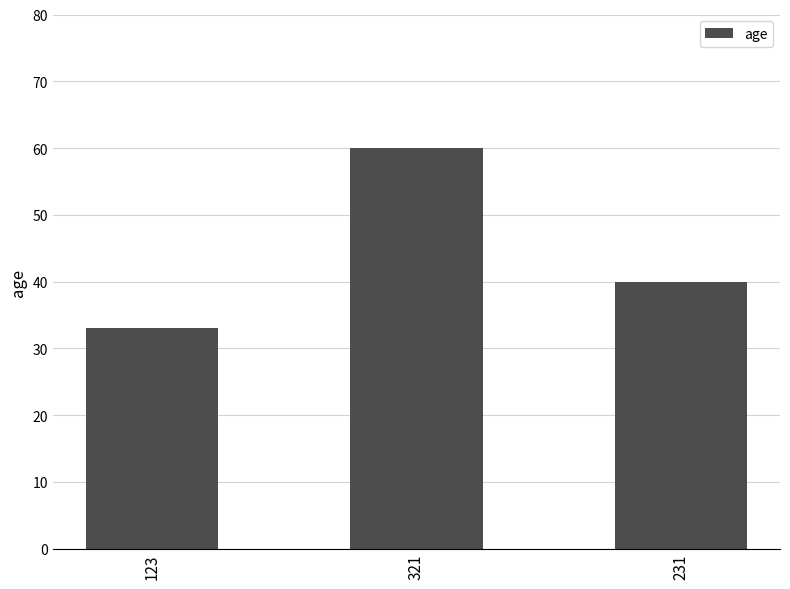

Rank the categories by value from highest to lowest.

321, 231, 123